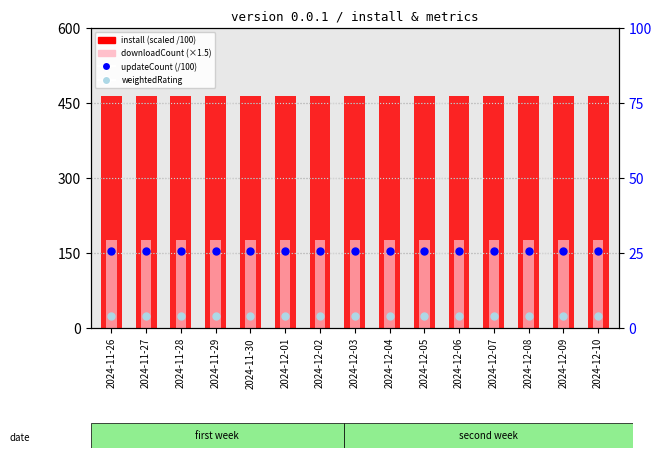

Which series reaches the minimum Y coordinate?

weightedRating